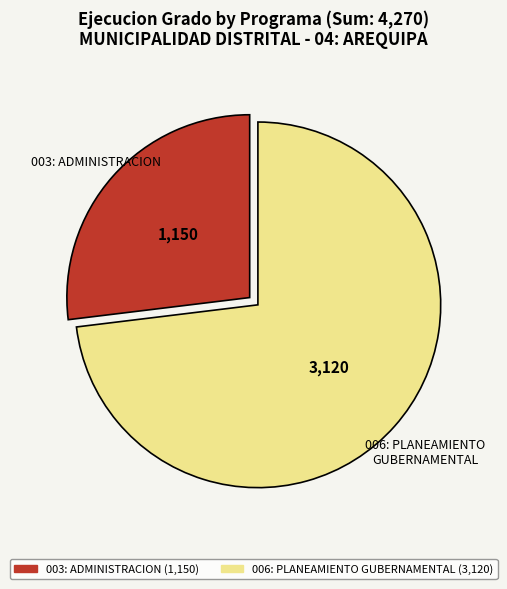

Approximately how many times larger is the value at 003: ADMINISTRACION compared to 006: PLANEAMIENTO GUBERNAMENTAL?

0.4